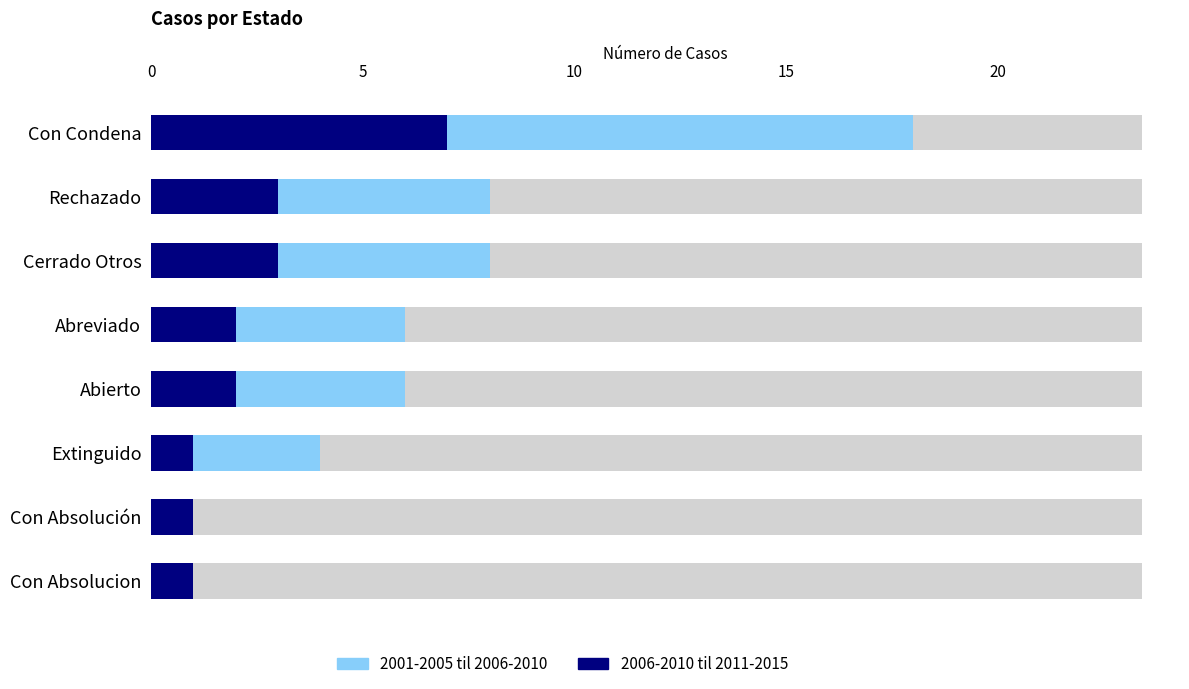

What is the value of the 2001-2005 til 2006-2010 bar at the 3rd from the left?

8